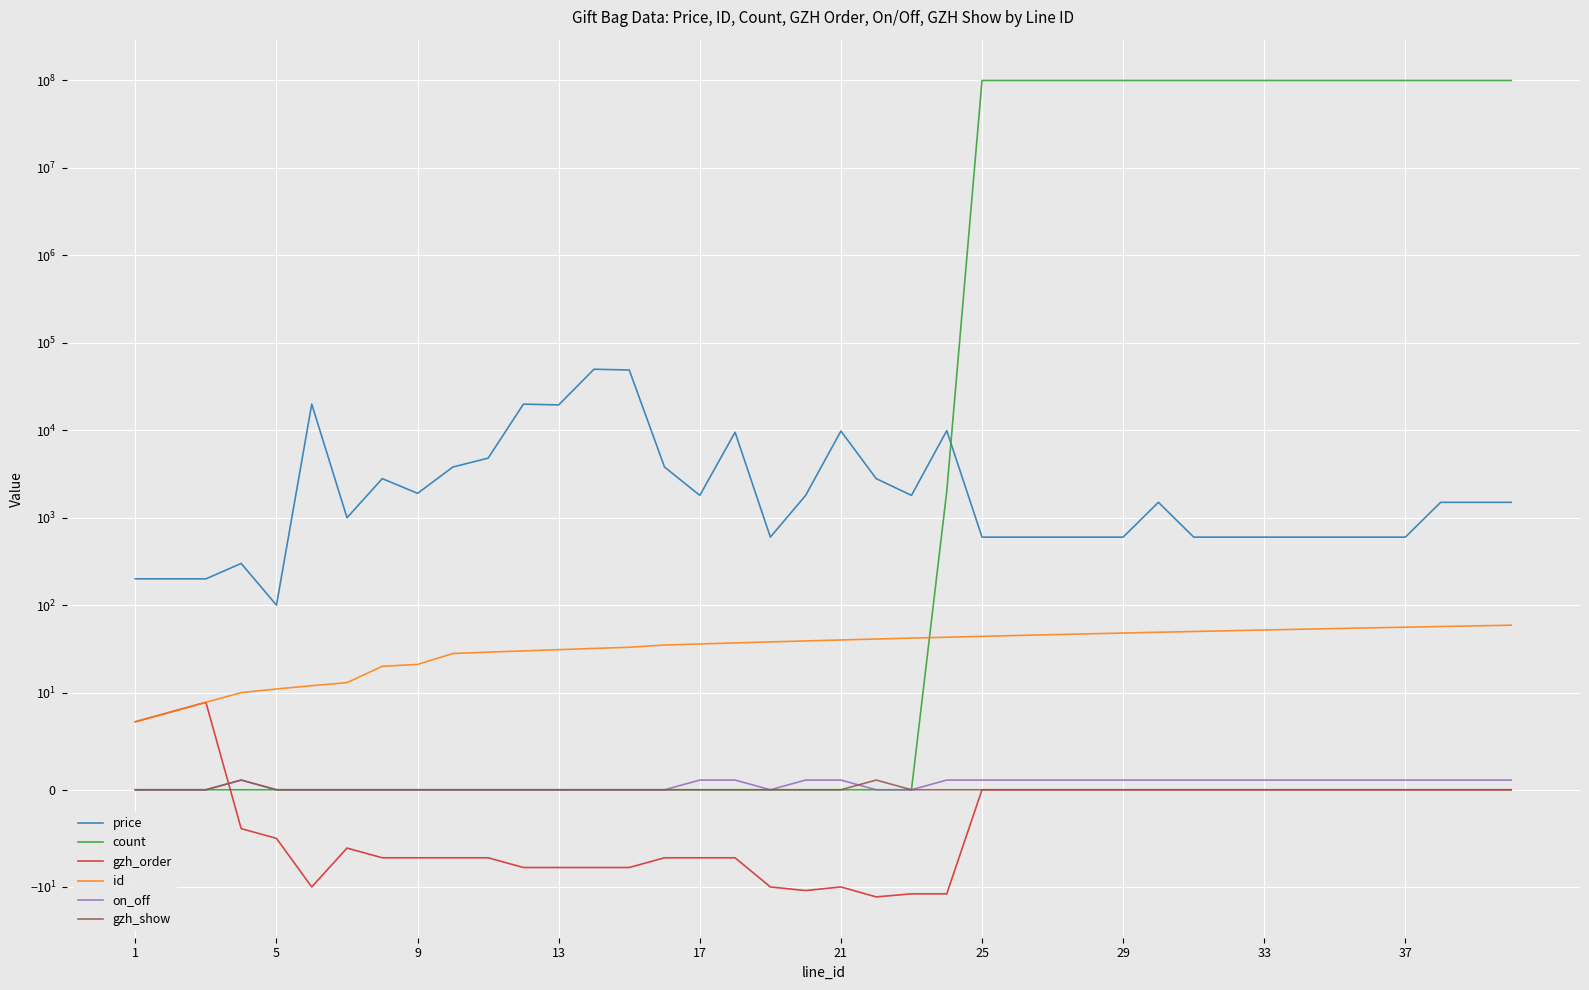

At 13, list the series in order from largest to smallest.

price, id, on_off, gzh_show, count, gzh_order